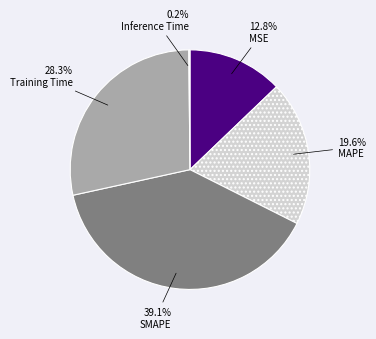

What percentage do MAPE and MSE together represent?

32.4%